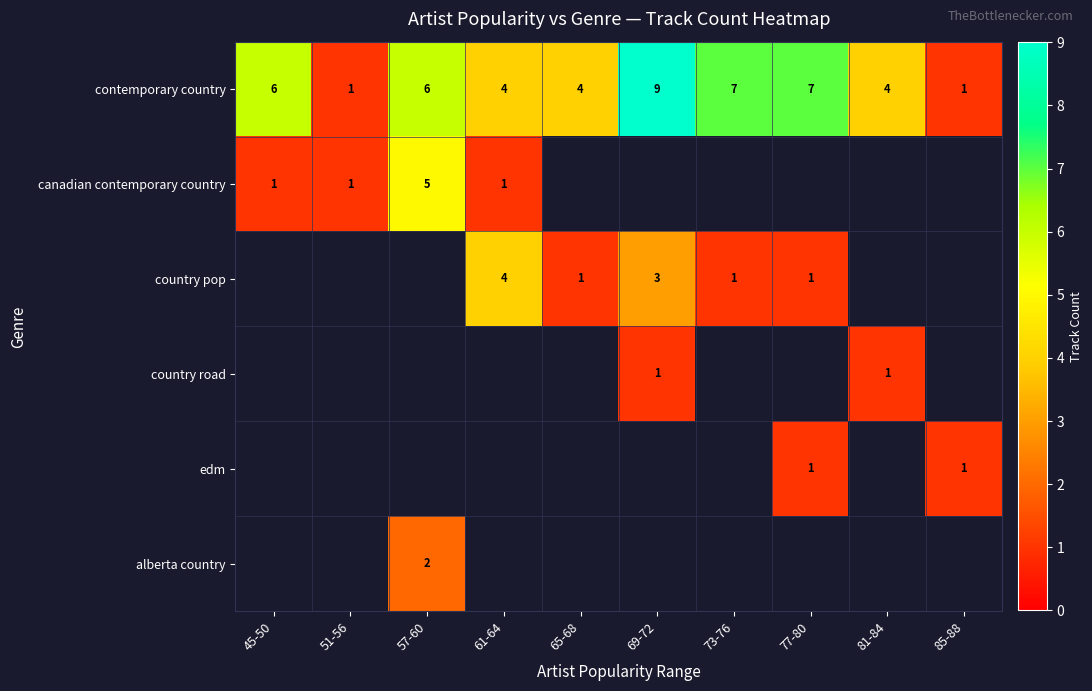

What is the spread (max minus min) of values at 57-60?

4.0